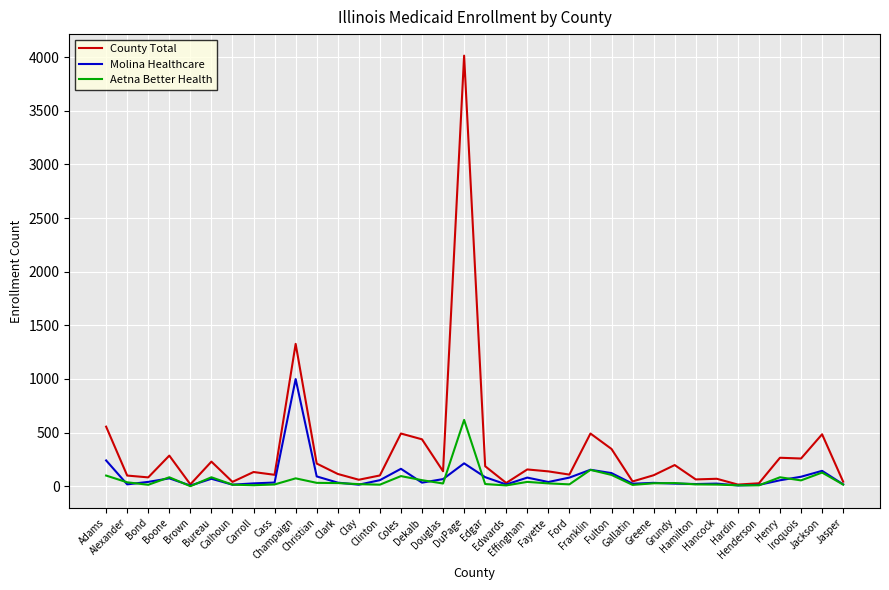

Is this an area chart (filled region under the line)?

No